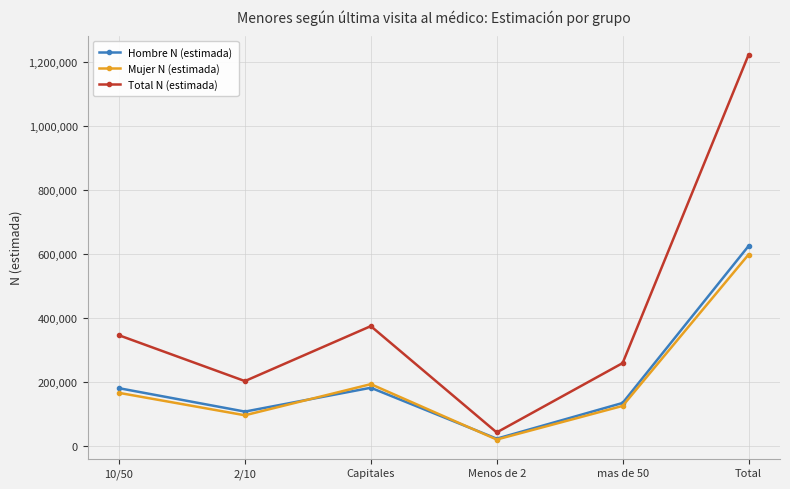

What is the difference between the Hombre N (estimada) values at 10/50 and Capitales?

1390